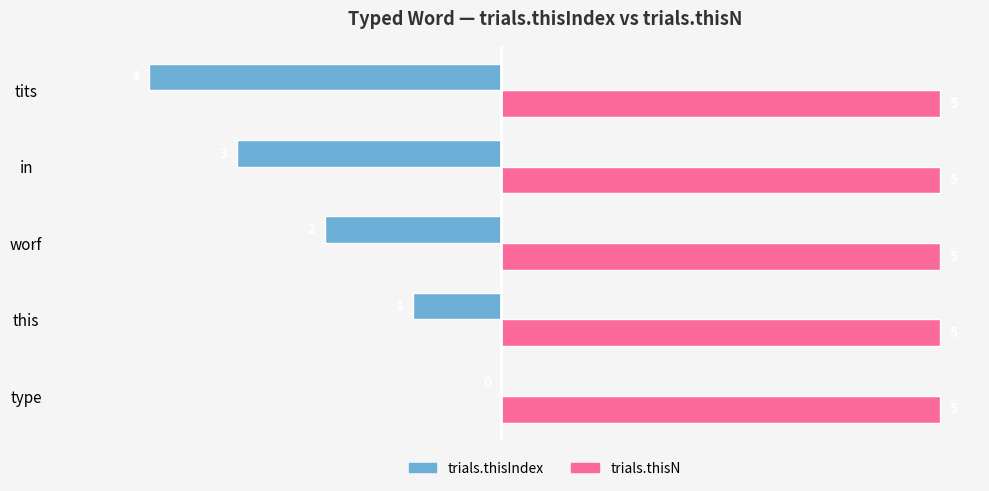

At which category is the sum across all series the highest?

type